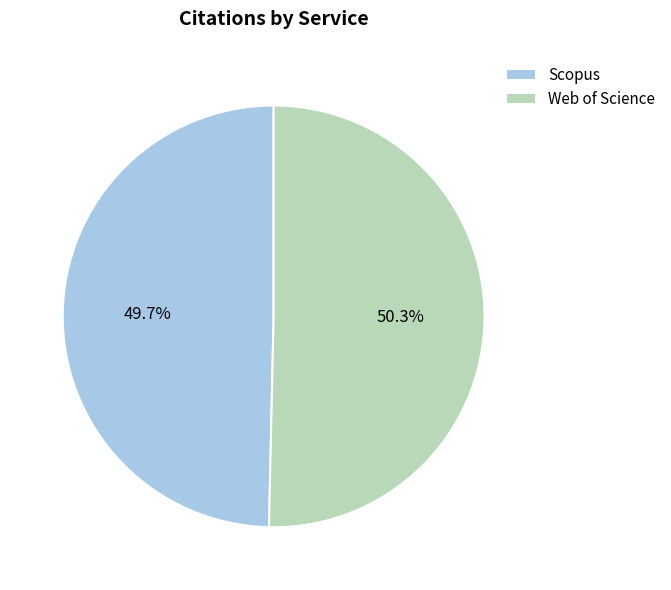

To the nearest percent, what portion does Scopus represent?

50%